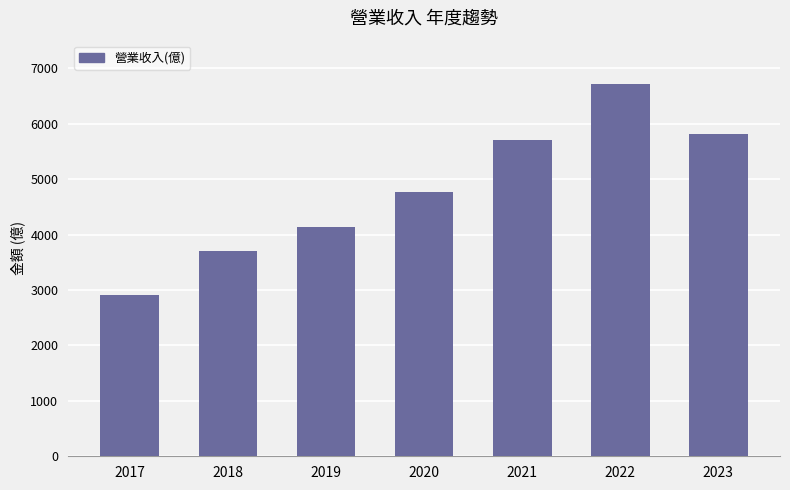

Is it true that the value at 2019 is 1862?

False